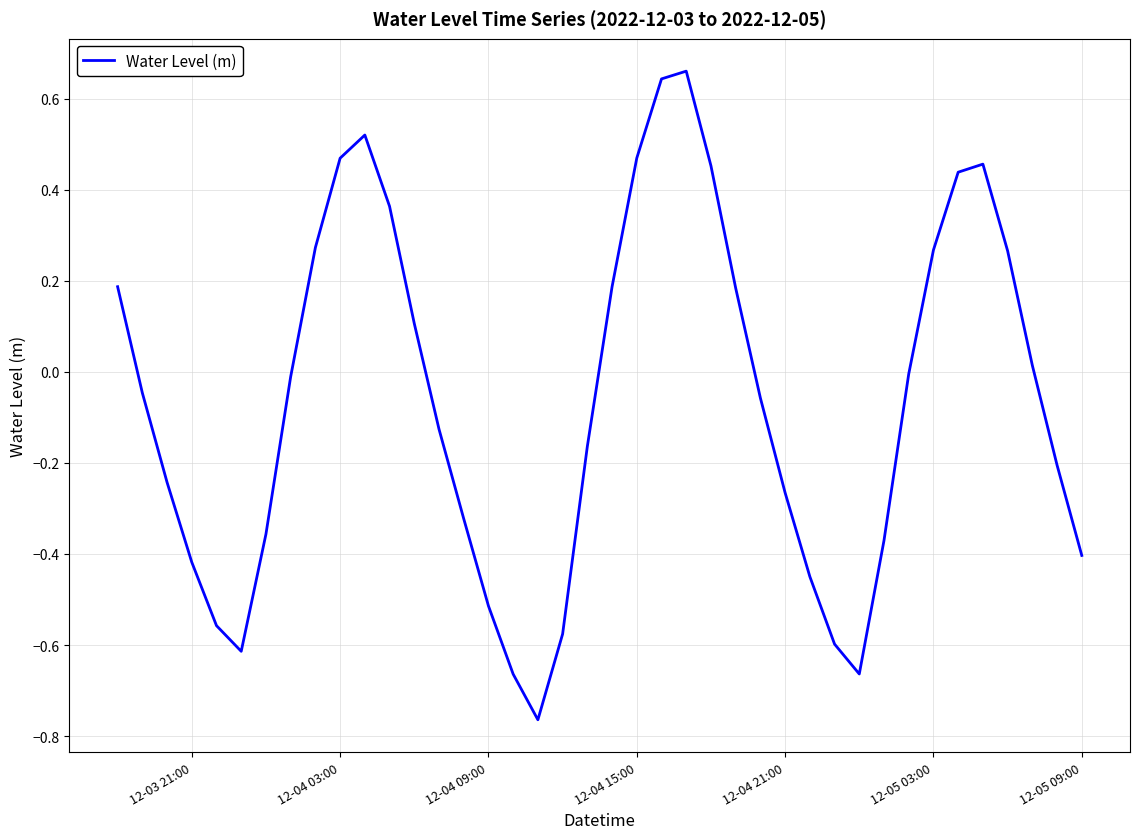

What is the difference between the maximum and second lowest values?

1.3